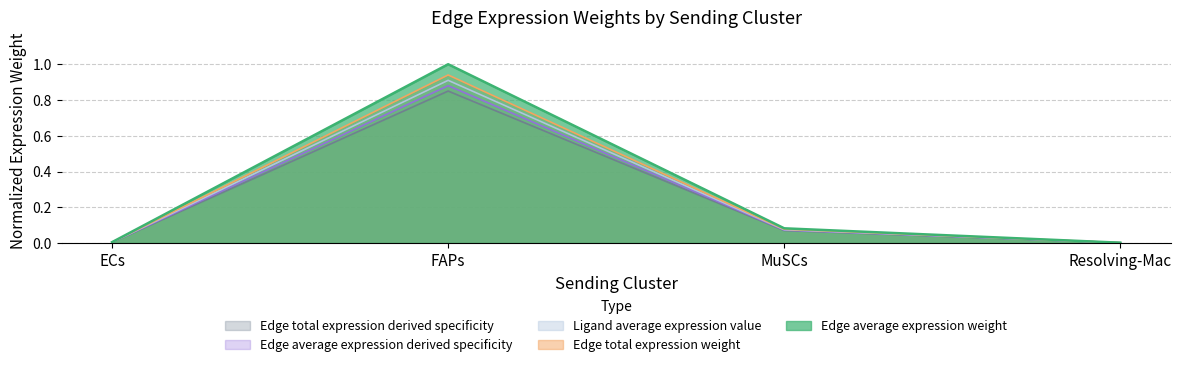

Which series has the largest range (max minus min)?

Edge average expression weight